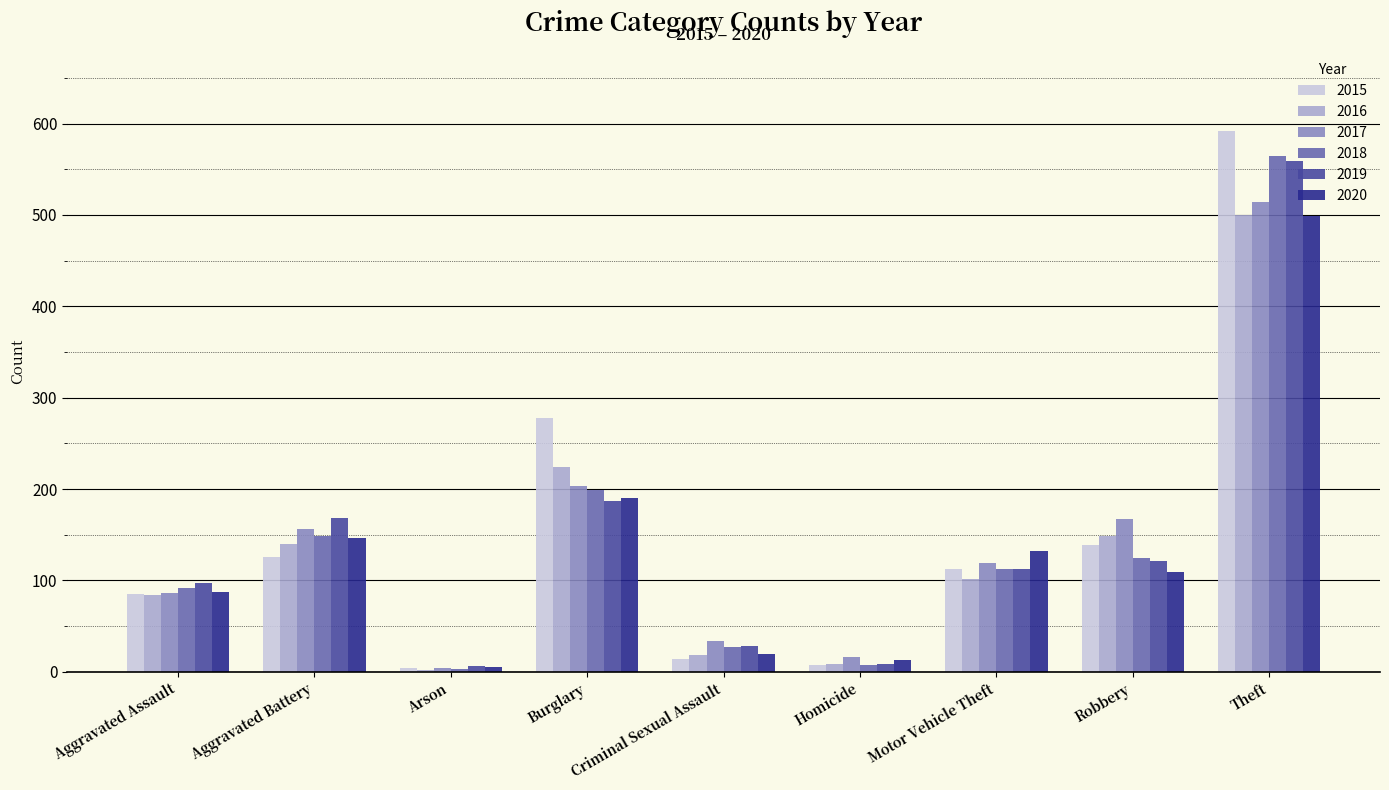

Where does the 2019 series first go above 113?

Aggravated Battery